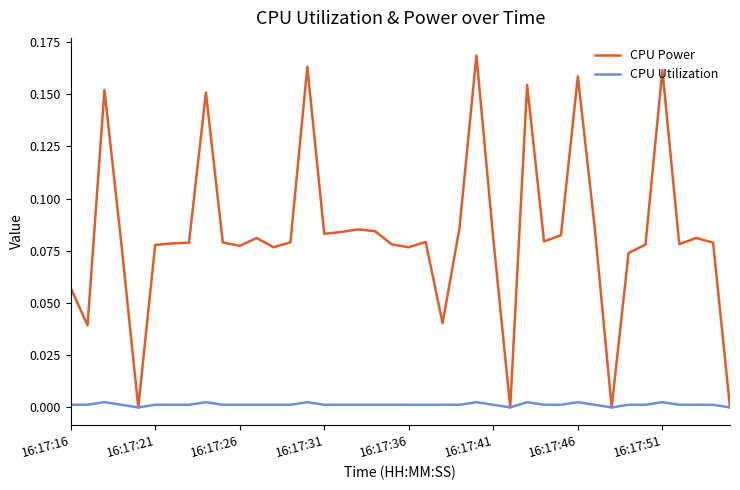

Which series has the widest spread of values?

CPU Power